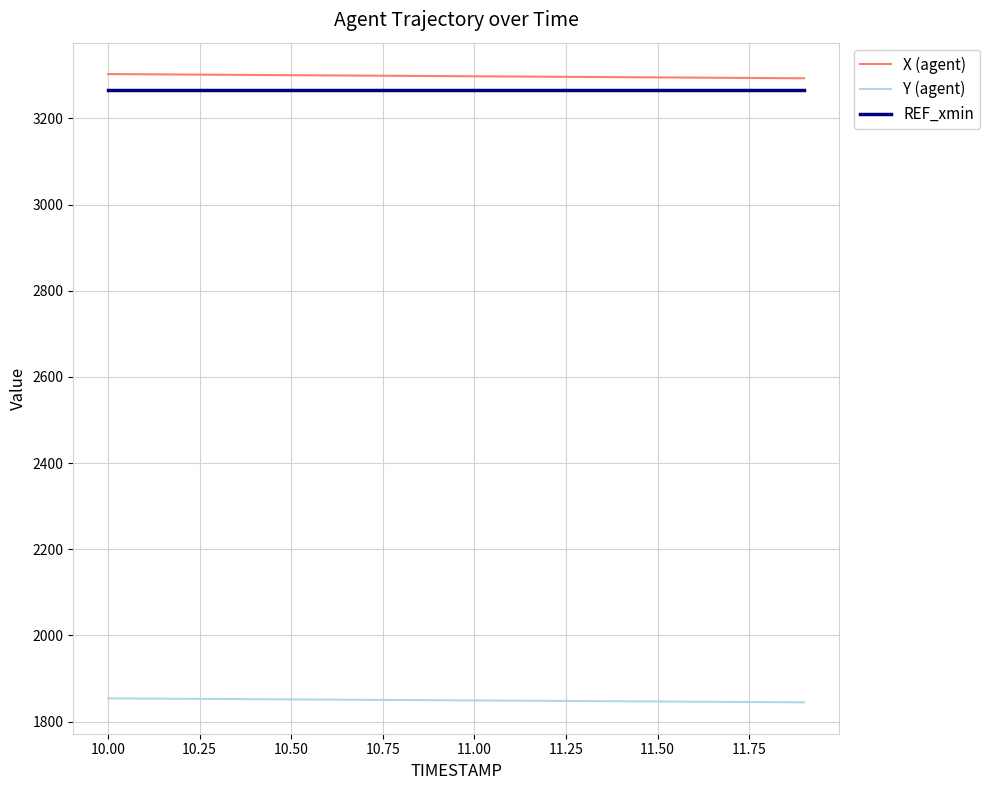

True or false: REF_xmin and Y (agent) cross at least once.

False